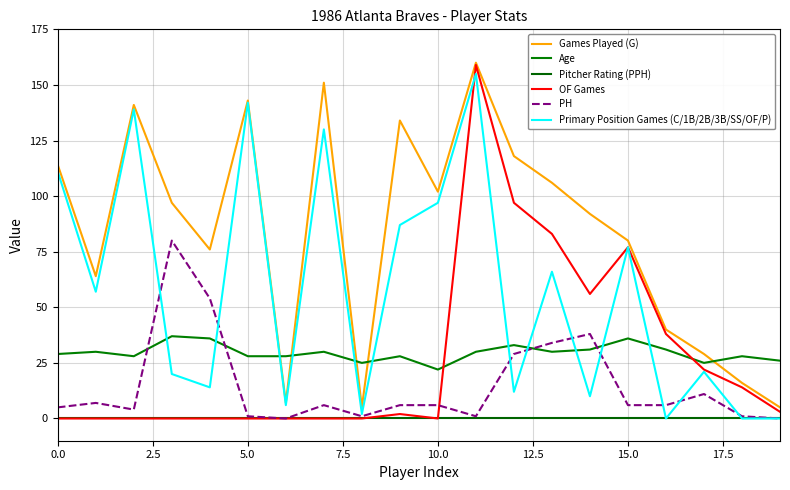

What is the difference between the maximum and minimum values in the PH series?

80